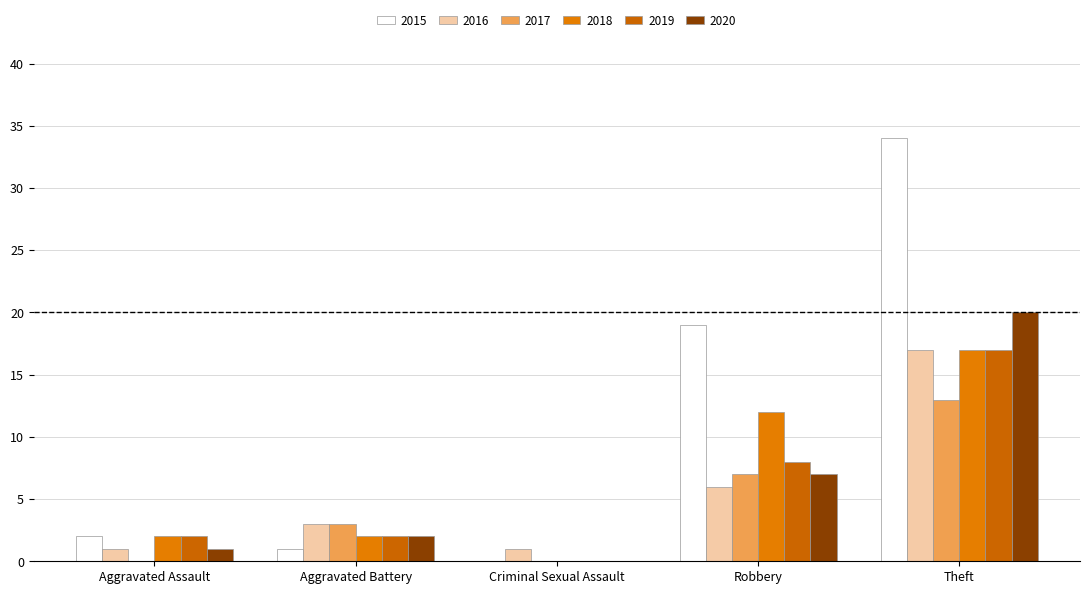

Reading right to left, list all the values displayed in this chart.

2015: Theft=34	Robbery=19	Criminal Sexual Assault=0	Aggravated Battery=1	Aggravated Assault=2
2016: Theft=17	Robbery=6	Criminal Sexual Assault=1	Aggravated Battery=3	Aggravated Assault=1
2017: Theft=13	Robbery=7	Criminal Sexual Assault=0	Aggravated Battery=3	Aggravated Assault=0
2018: Theft=17	Robbery=12	Criminal Sexual Assault=0	Aggravated Battery=2	Aggravated Assault=2
2019: Theft=17	Robbery=8	Criminal Sexual Assault=0	Aggravated Battery=2	Aggravated Assault=2
2020: Theft=20	Robbery=7	Criminal Sexual Assault=0	Aggravated Battery=2	Aggravated Assault=1